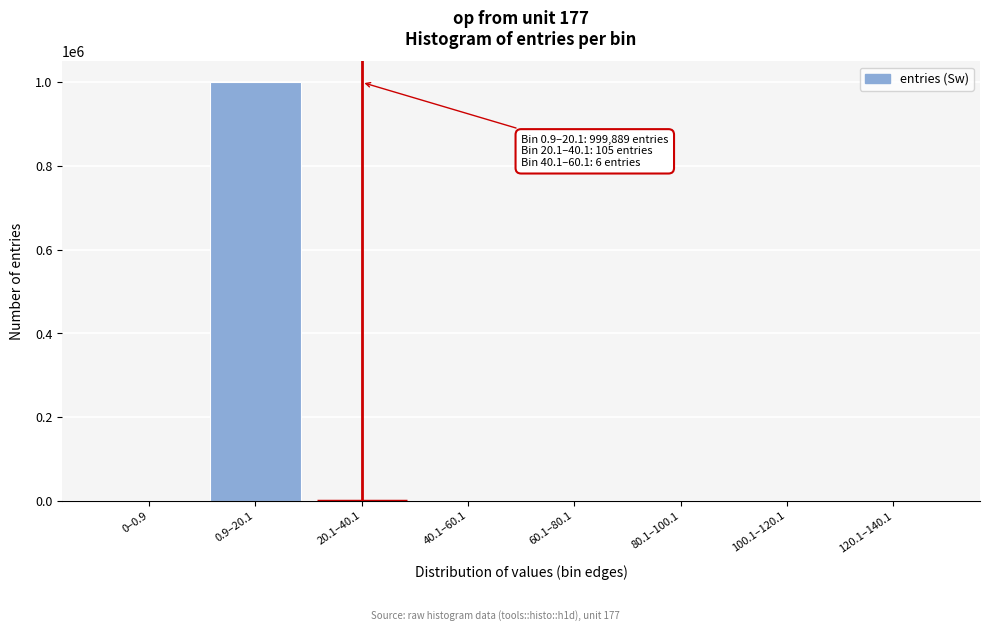

The value at 100.1–120.1 is 495943. True or false?

False